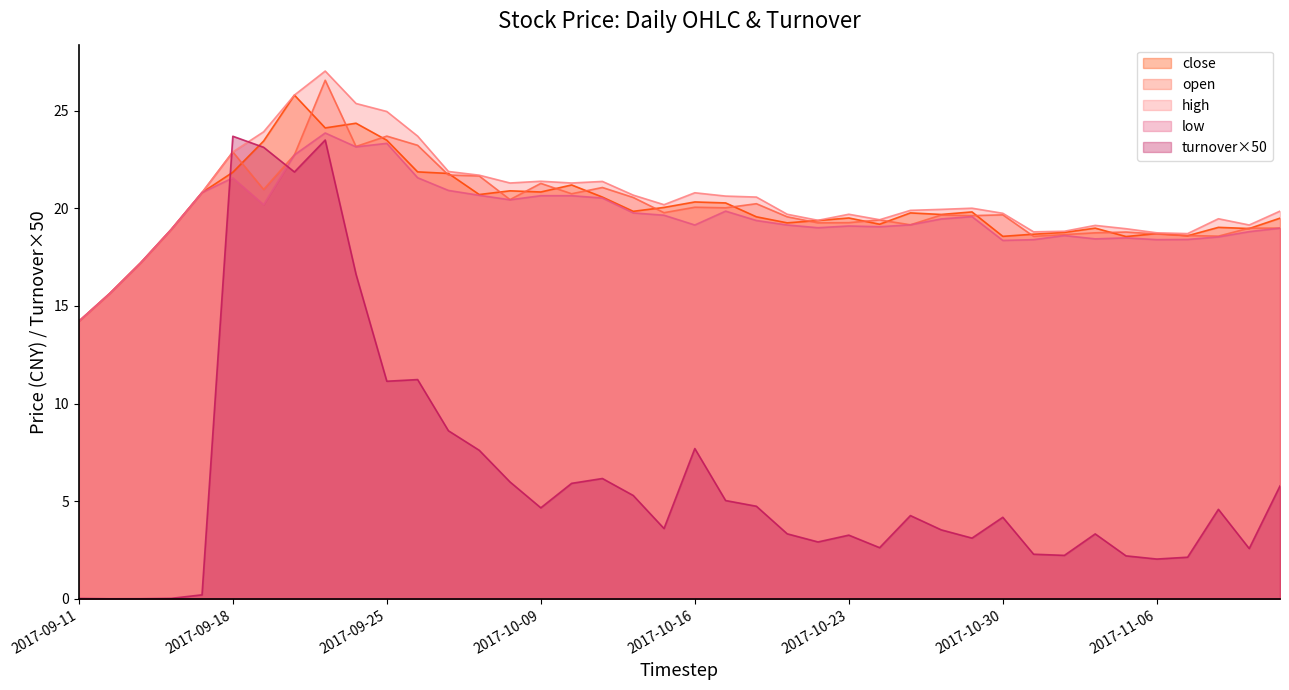

Rank the series by their maximum value, from highest to lowest.

high, open, close, low, turnover